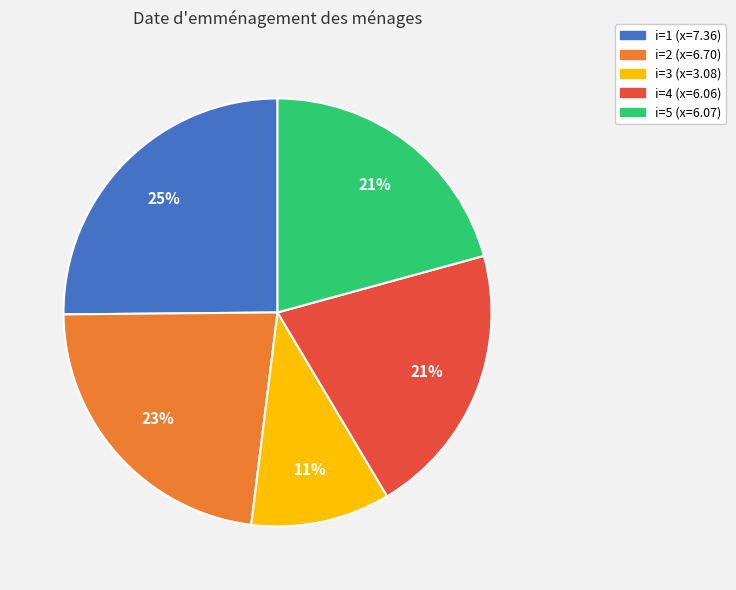

To the nearest percent, what is the combined percentage of i=3 (x=3.08) and i=1 (x=7.36)?

36%